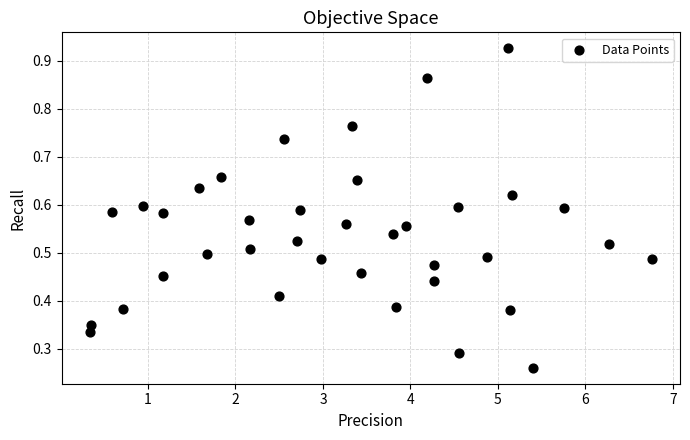

What is the range of X values (max minus min)?

6.4